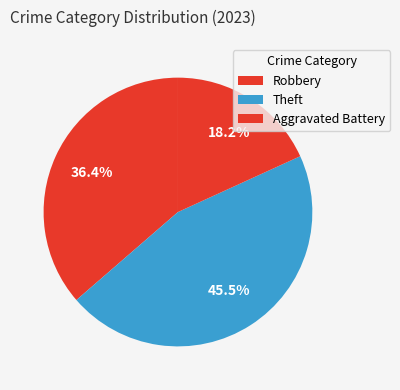

To the nearest percent, what portion does Aggravated Battery represent?

18%